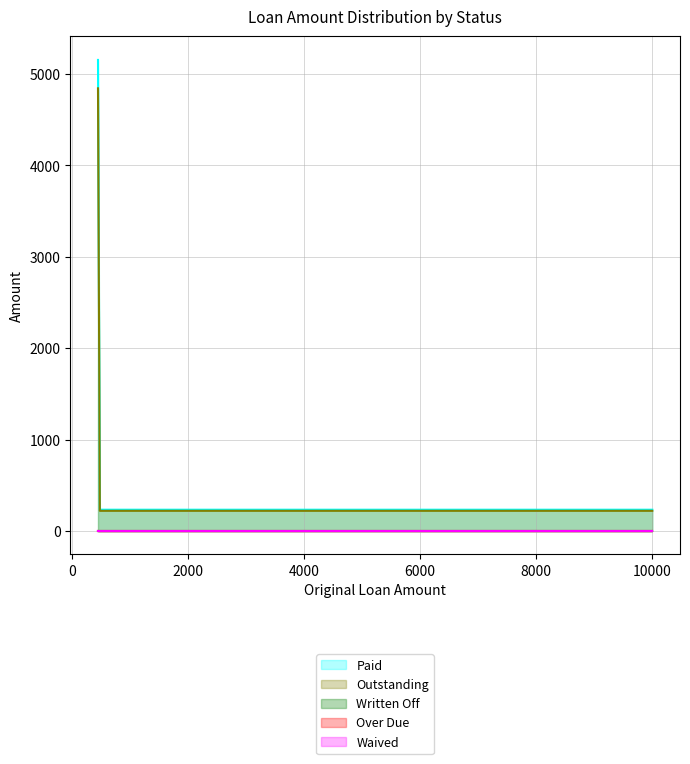

At how many categories does at least one series exceed 5064?

1